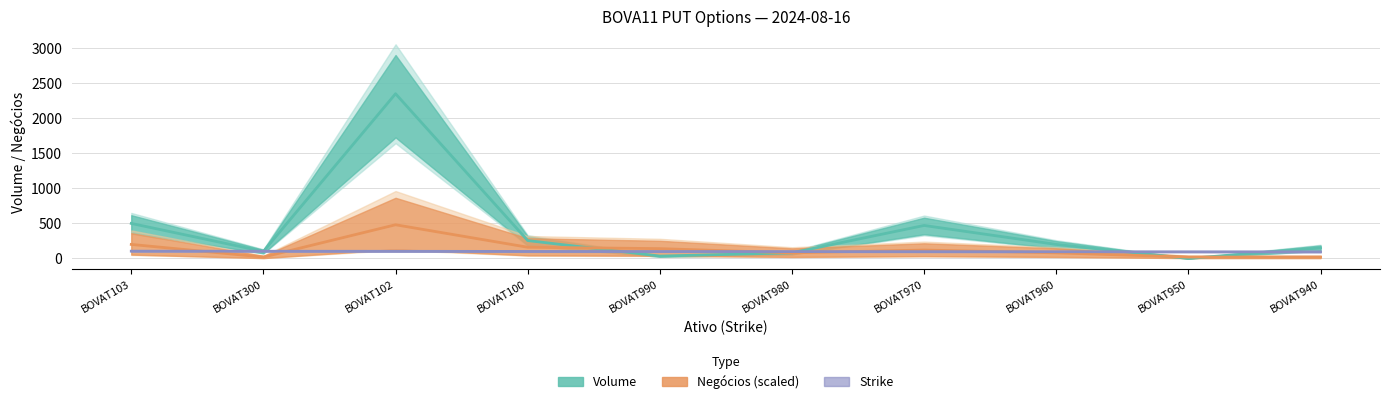

Which has a higher value, BOVAT960 or BOVAT940?

BOVAT960